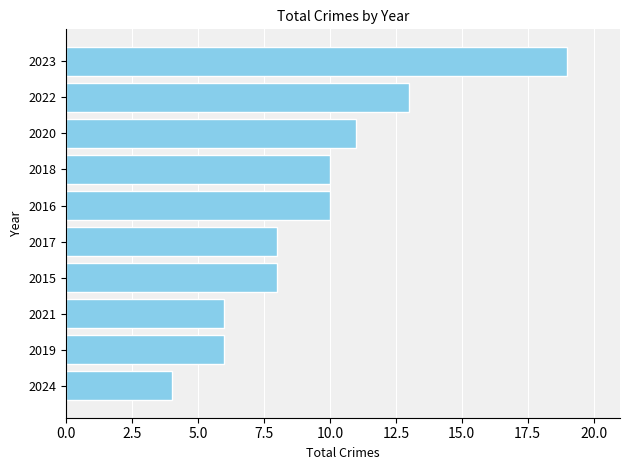

Reading bottom to top, list all the values displayed in this chart.

4	6	6	8	8	10	10	11	13	19